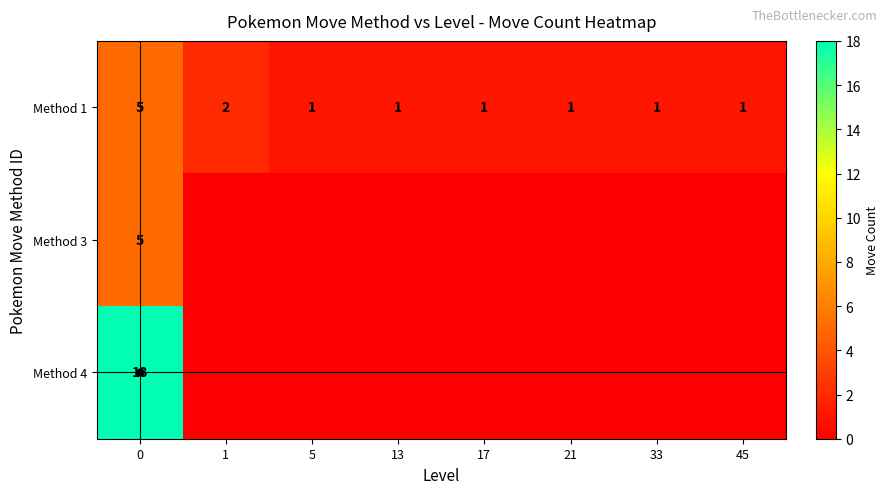

What is the difference between the maximum and minimum values in the Method 1 series?

4